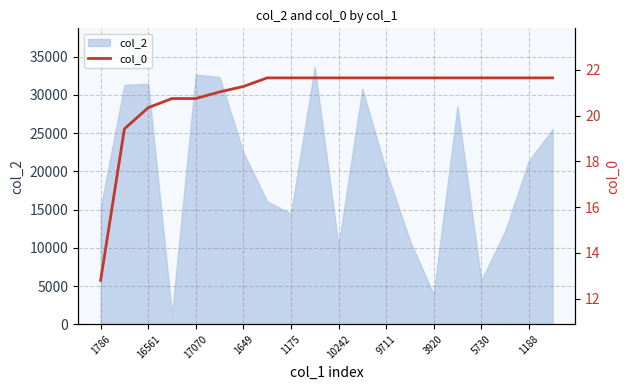

True or false: col_2 has a value of 1425 at 5730.

False